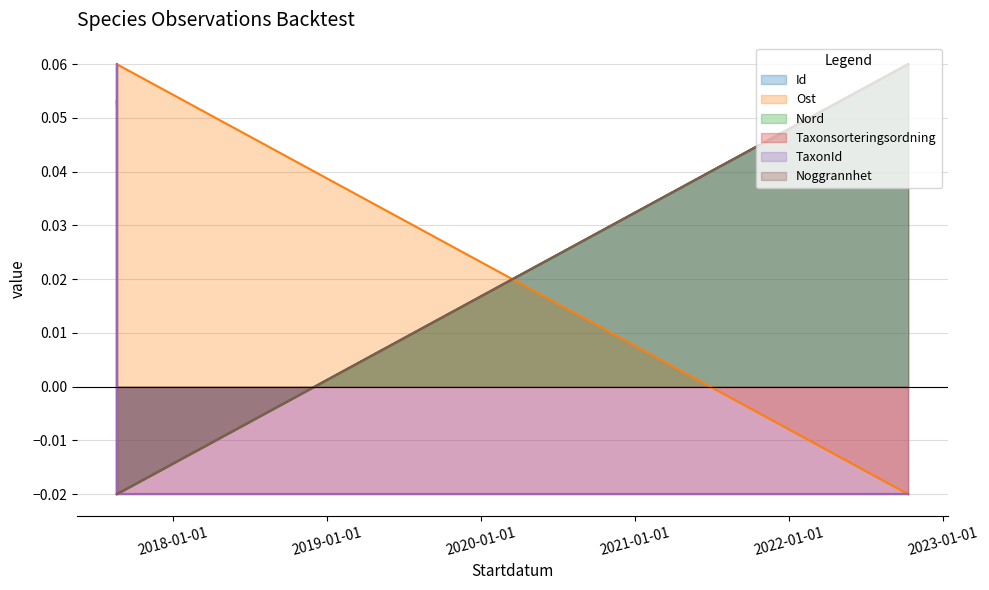

True or false: Id has a value of -0.0 at 2017-08-21.

True